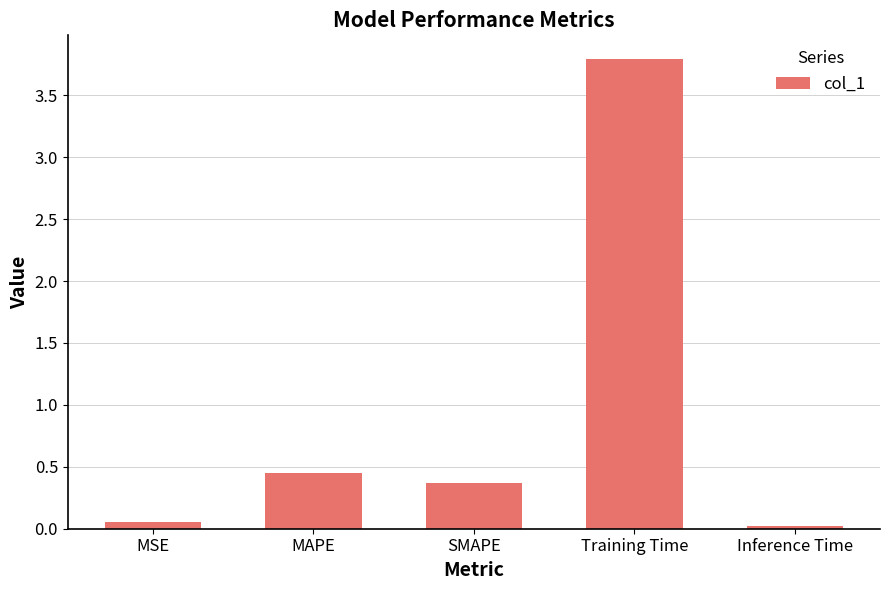

What is the sum of all values?

4.7